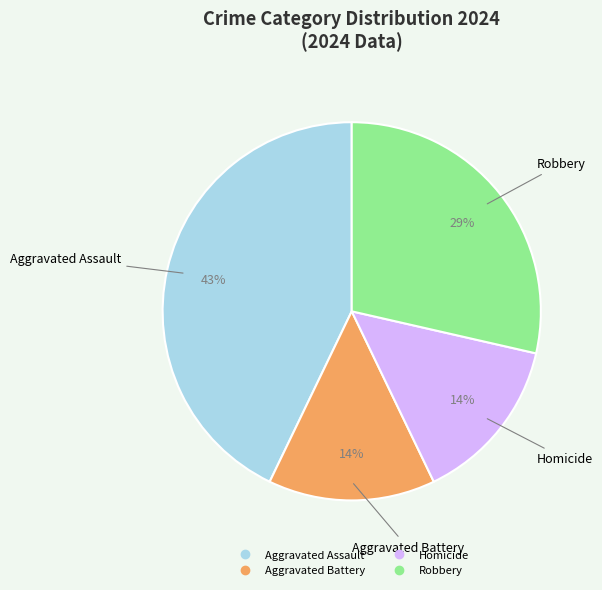

Which slice is the largest?

Aggravated Assault